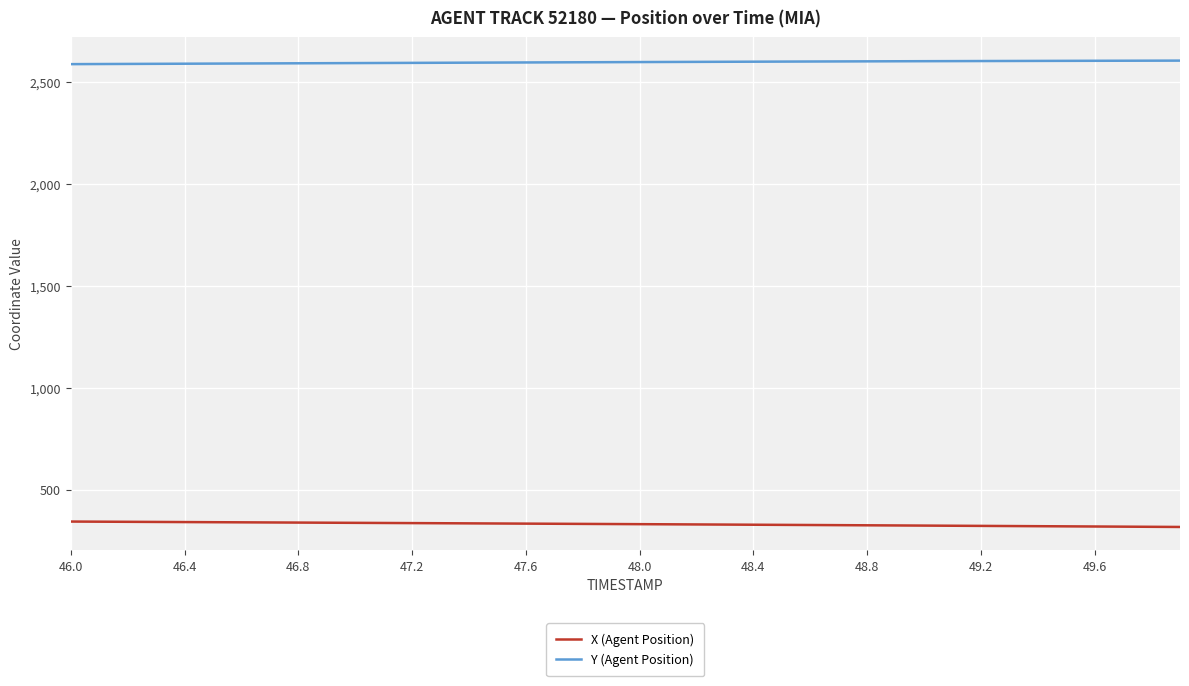

Rank the series by their maximum value, from lowest to highest.

X (Agent Position), Y (Agent Position)